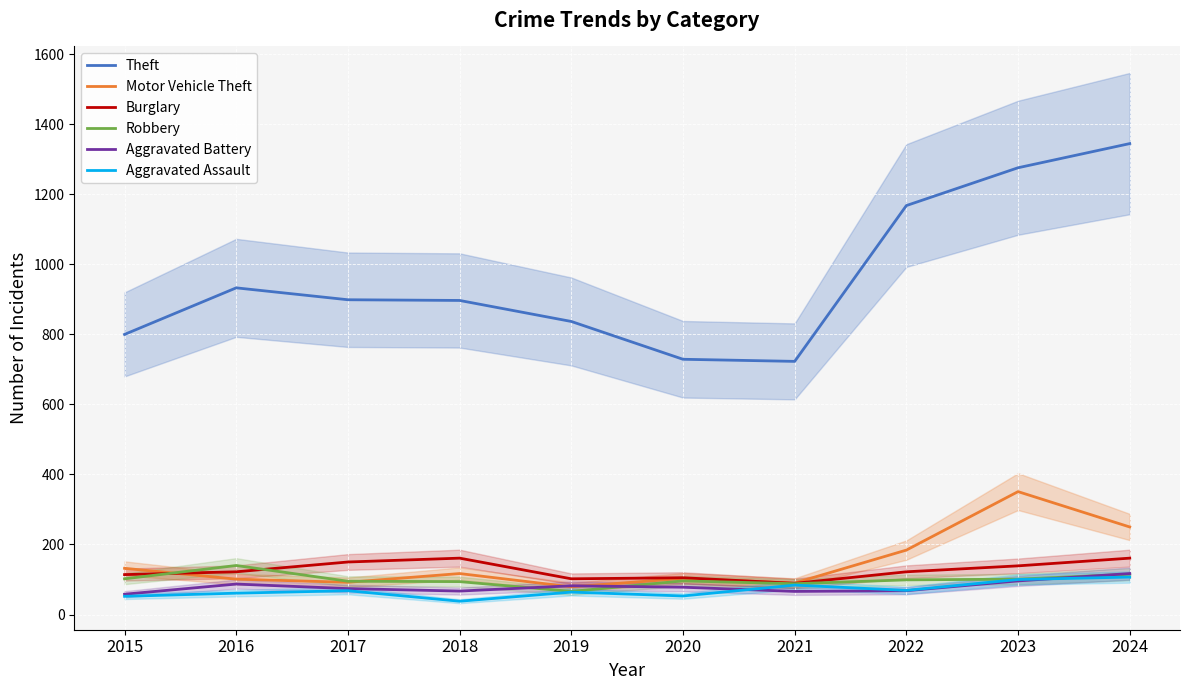

How many interior local valleys does the Robbery series have?

2